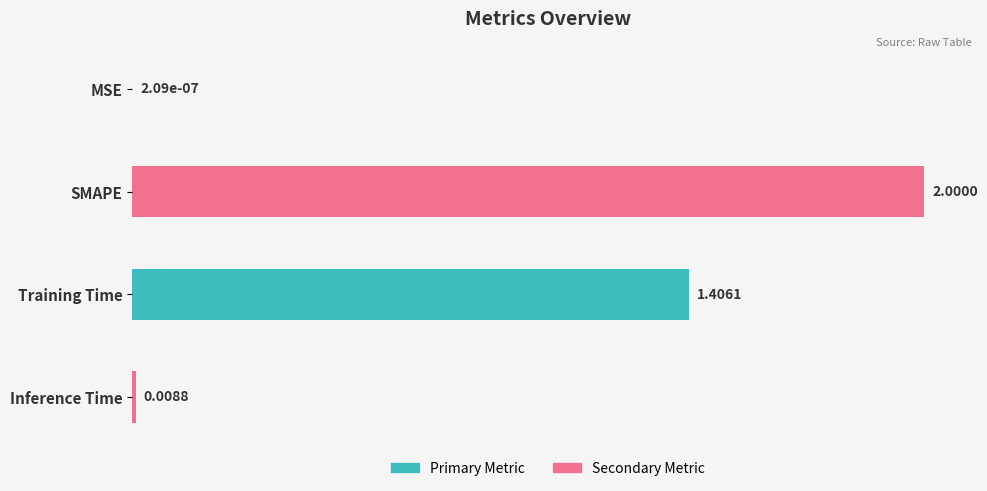

Count the number of values greater than 1.

2